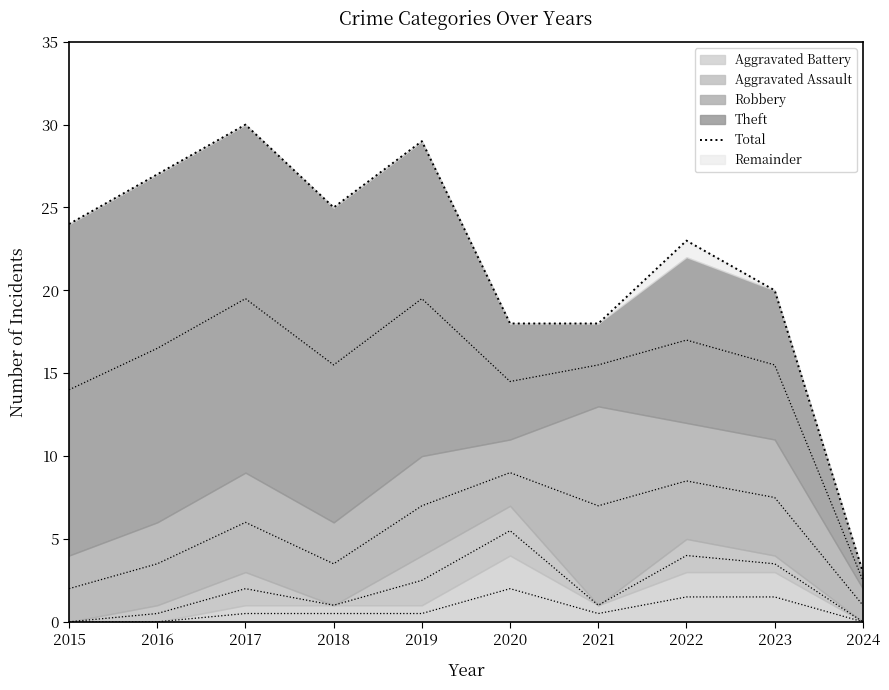

Where does the data first go above 24?

2016